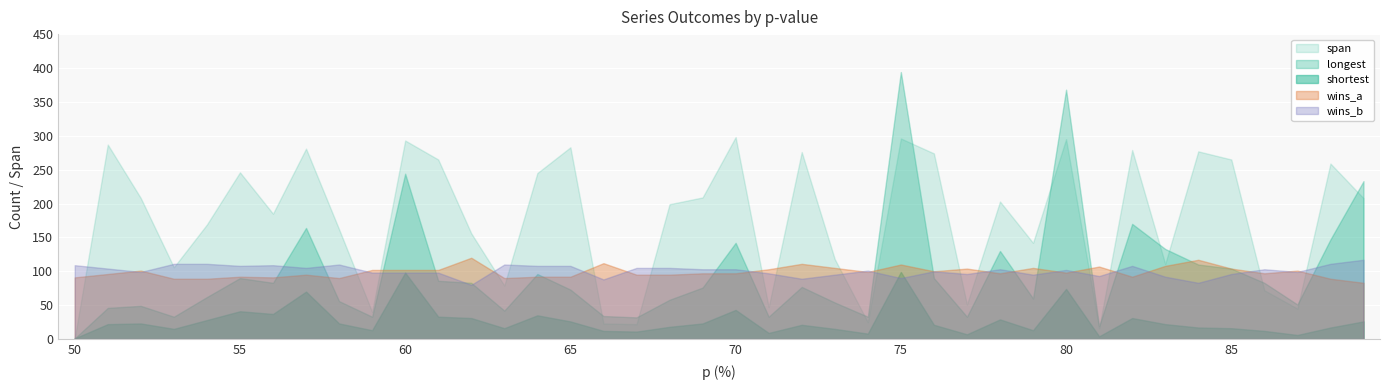

Does the chart display data point markers on the line(s)?

No